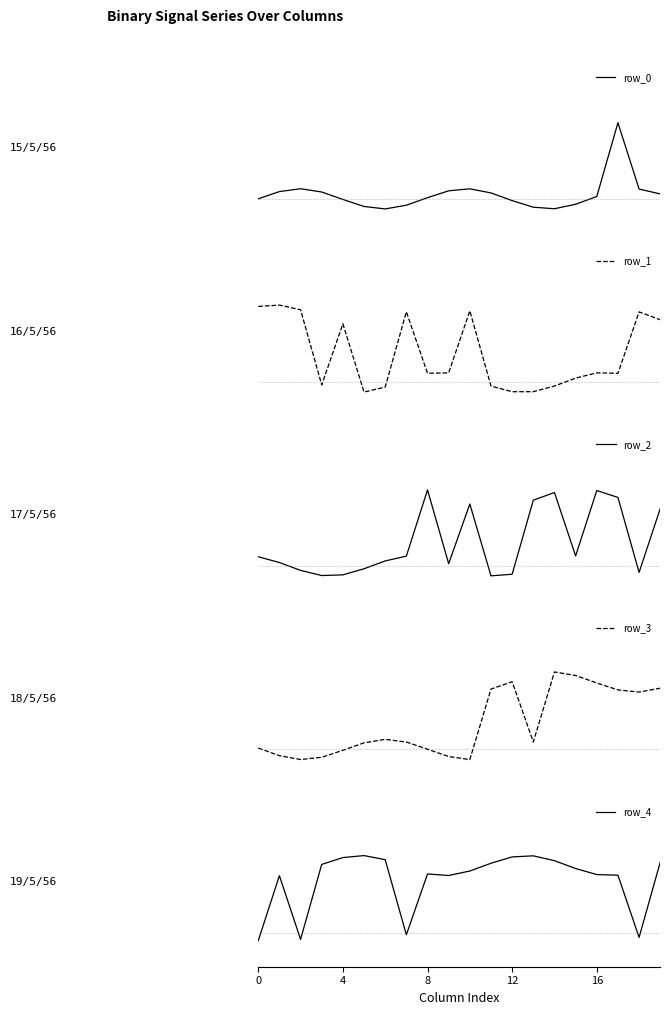

Which has a higher value, 16 or 4?

16